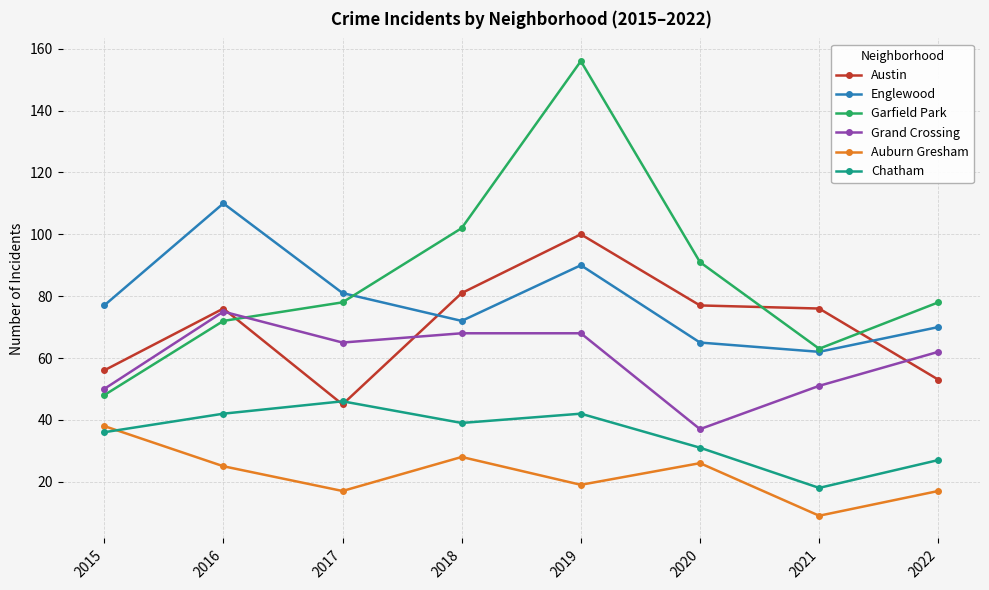

True or false: Garfield Park has a value of 246 at 2019.

False